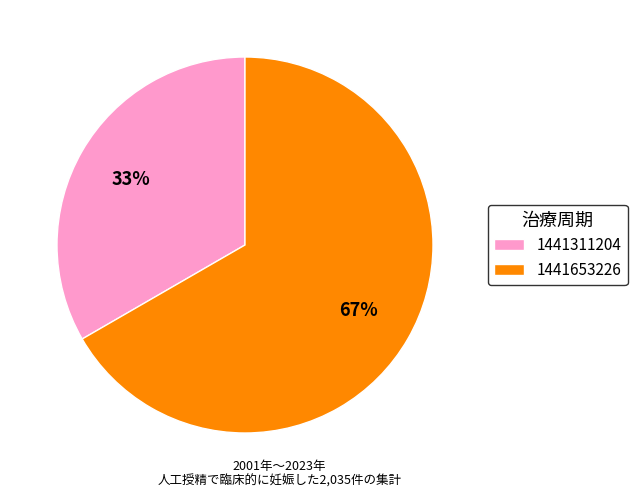

What percentage is the 1441311204 slice, to the nearest percent?

33%